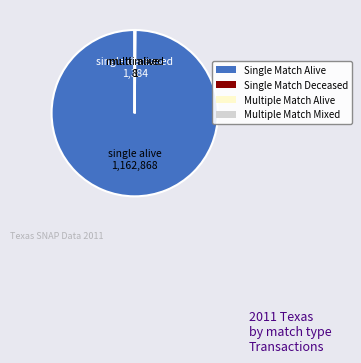

Is it true that Single Match Alive is 100% of the pie?

True